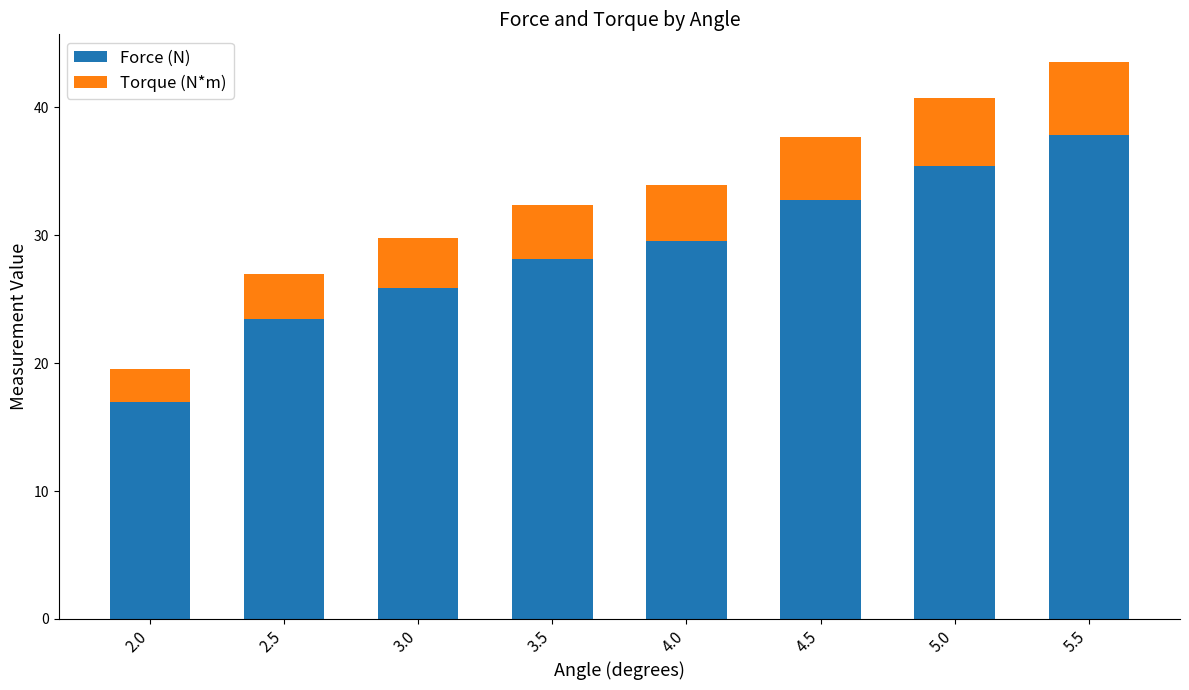

What is the total value across all series at 2.0?

19.5